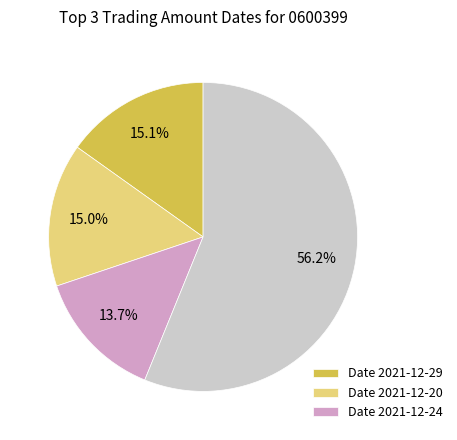

Is there any slice that represents more than half of the pie?

Yes